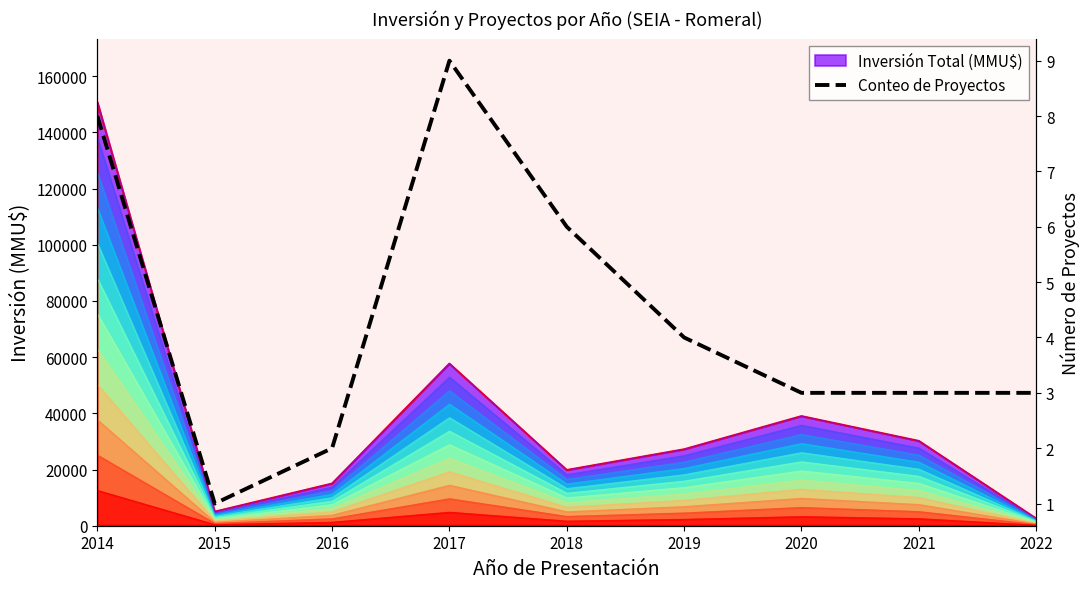

What is the change in value from 2014 to 2016?

-6